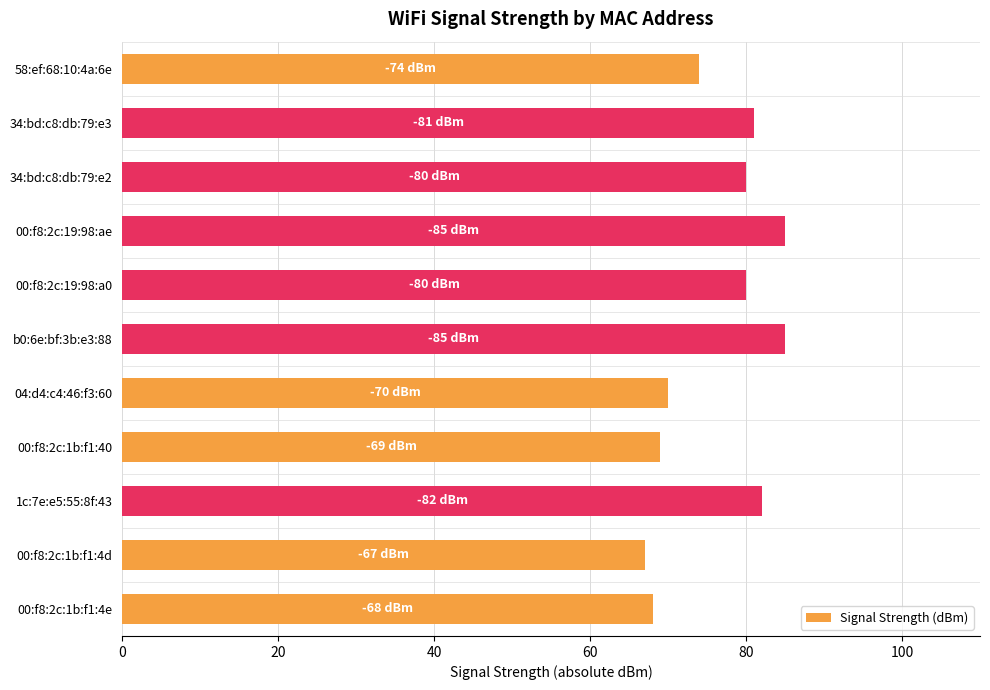

What is the difference between the maximum and second lowest values?

17